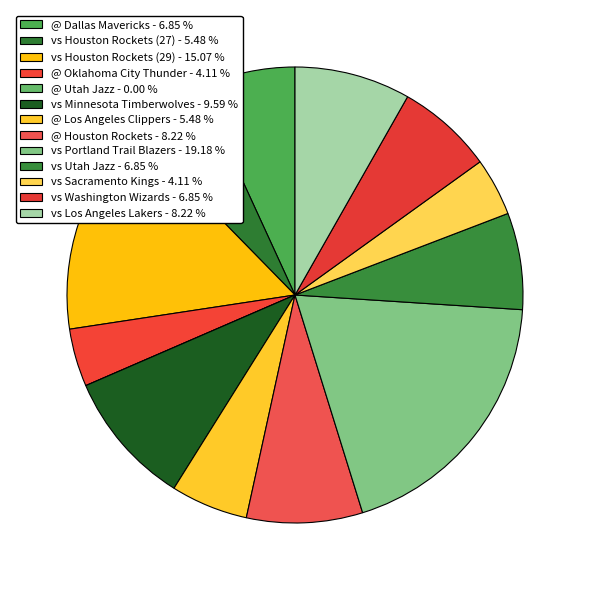

Is there a majority slice in this chart?

No